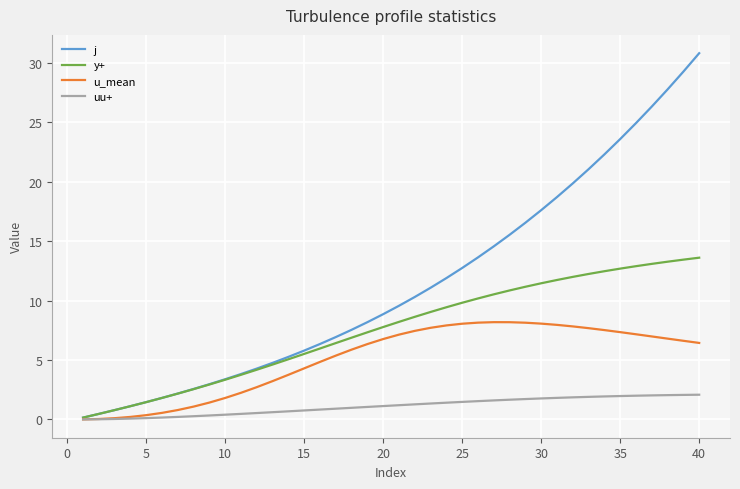

List the series in order of their peak value, highest first.

j, y+, u_mean, uu+